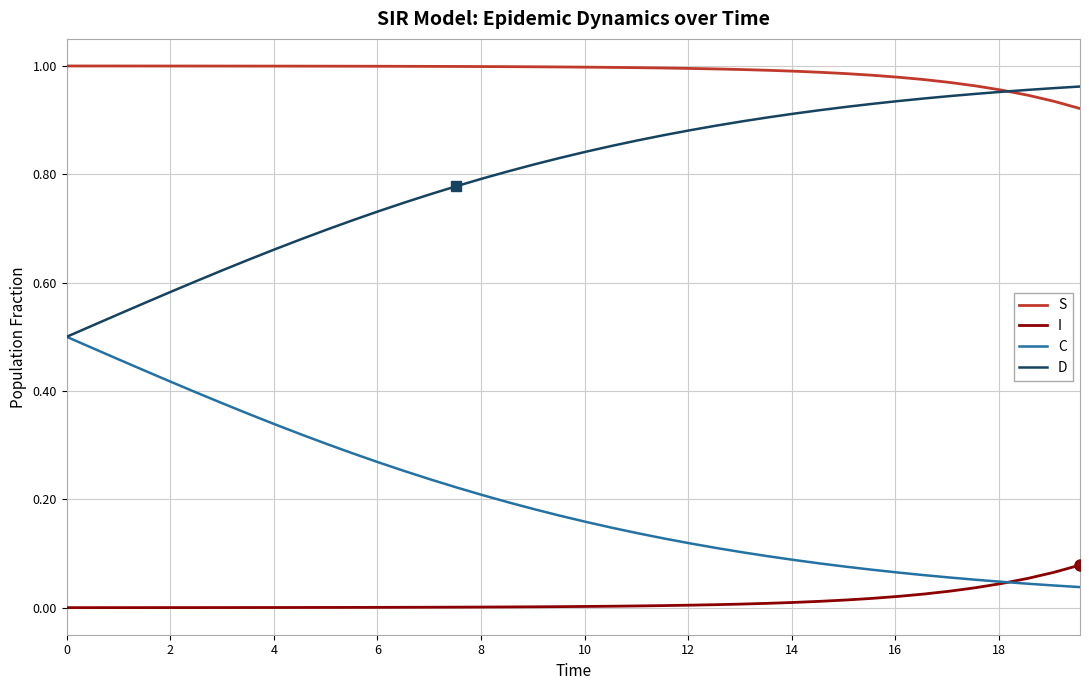

True or false: S and C cross at least once.

False